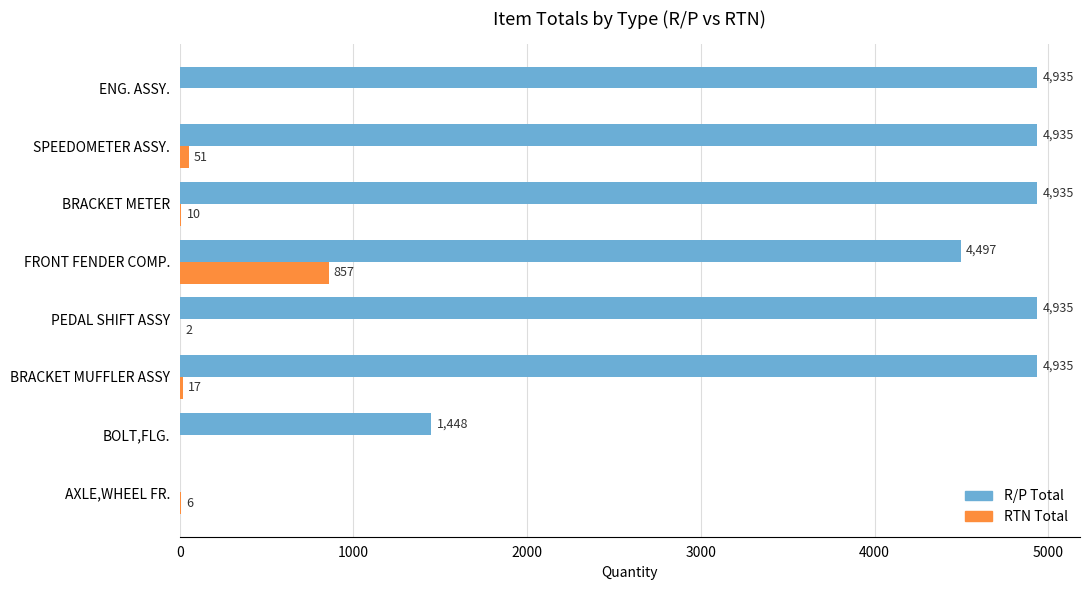

What is the sum of the RTN Total values at FRONT FENDER COMP. and BOLT,FLG.?

857